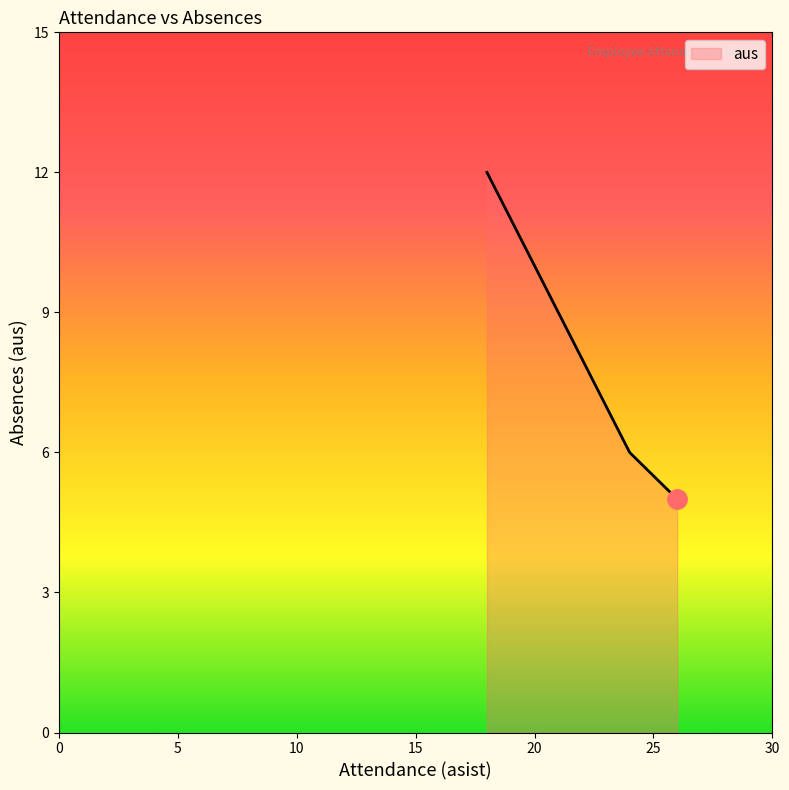

What is the greatest value displayed?

12.0